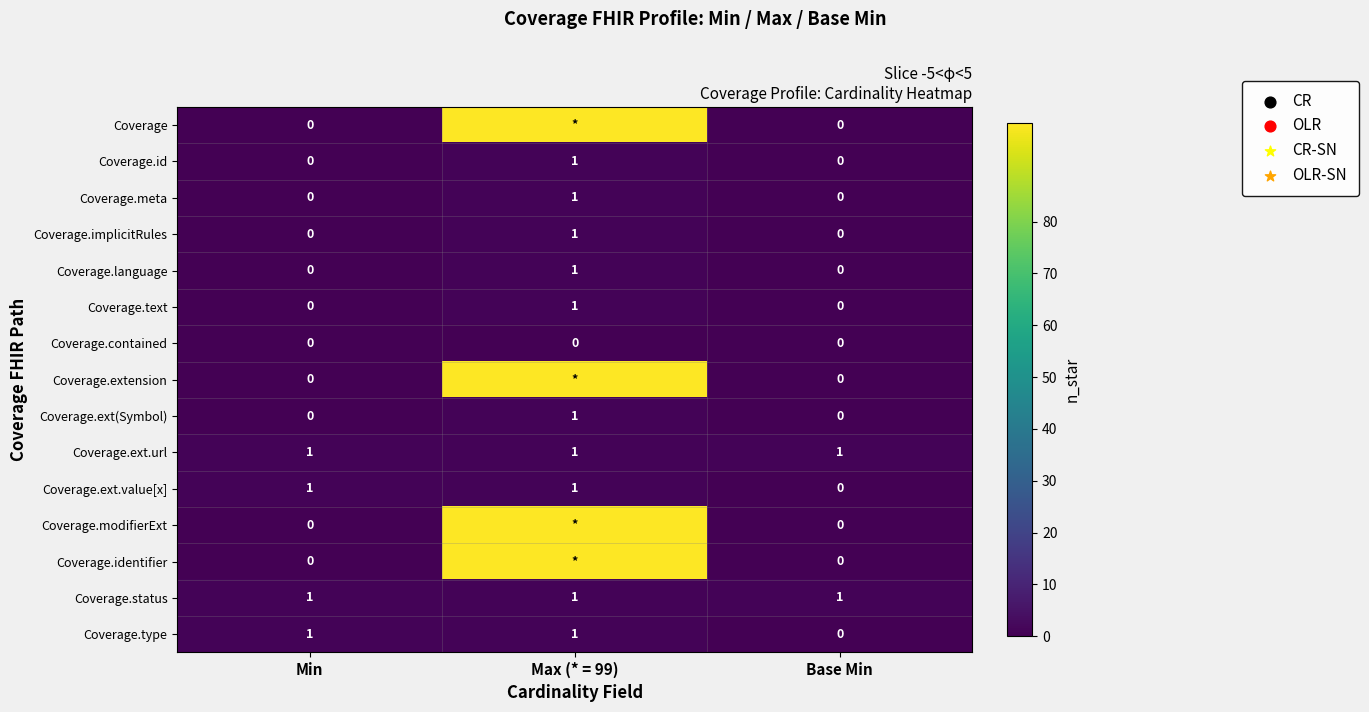

Is the value of Coverage.ext.url at Min greater than the value of Coverage.contained at Min?

Yes